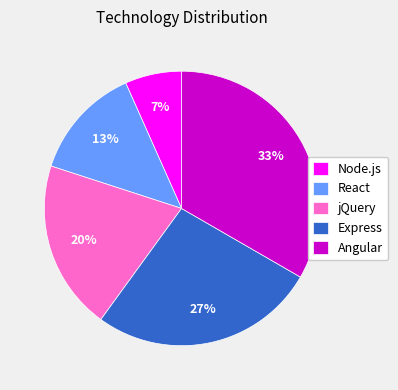

Between Express and jQuery, which is larger?

Express